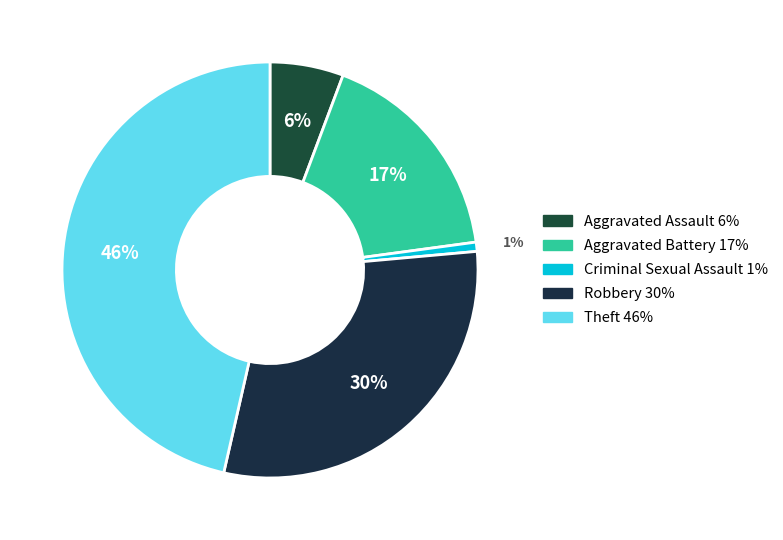

Count the number of slices in the pie.

5